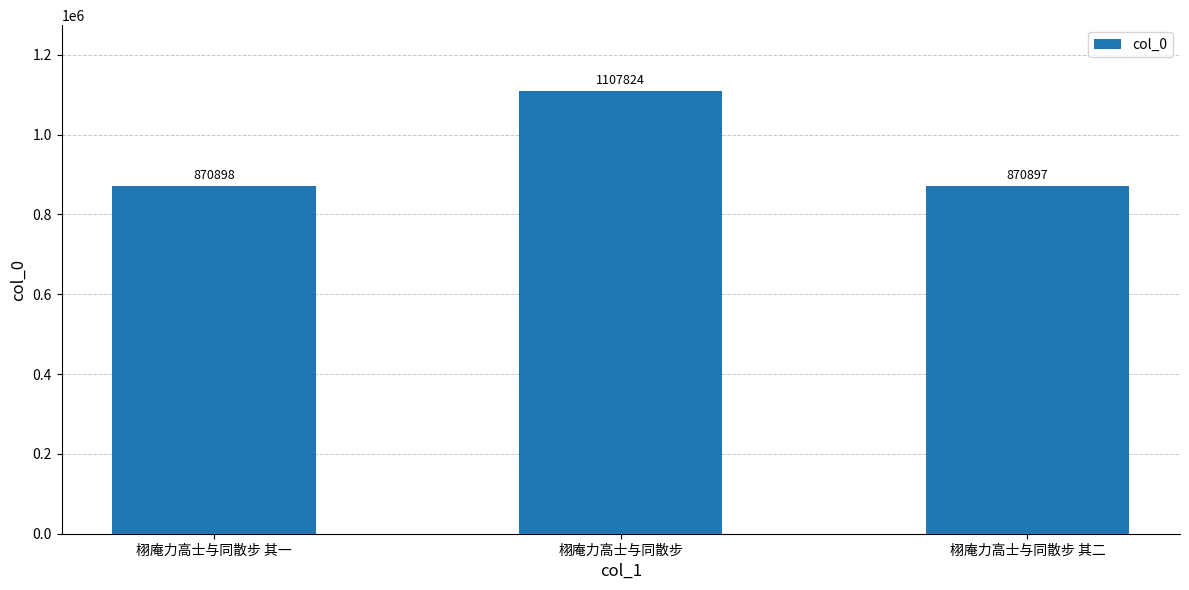

What is the approximate value at 栩庵力高士与同散步, to the nearest 10?

1107820